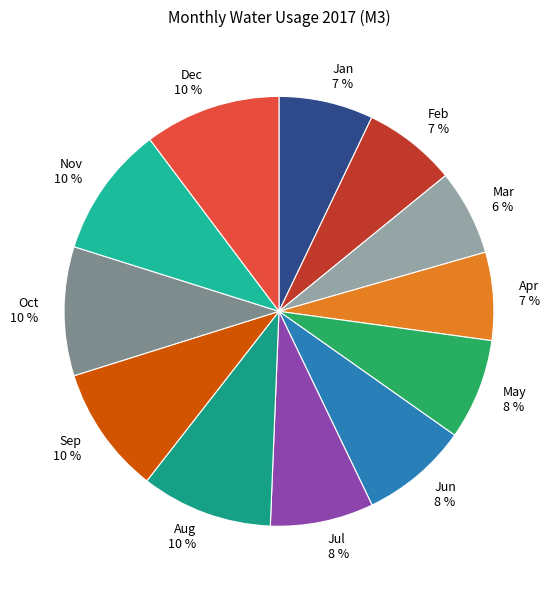

How many segments does this pie chart have?

12